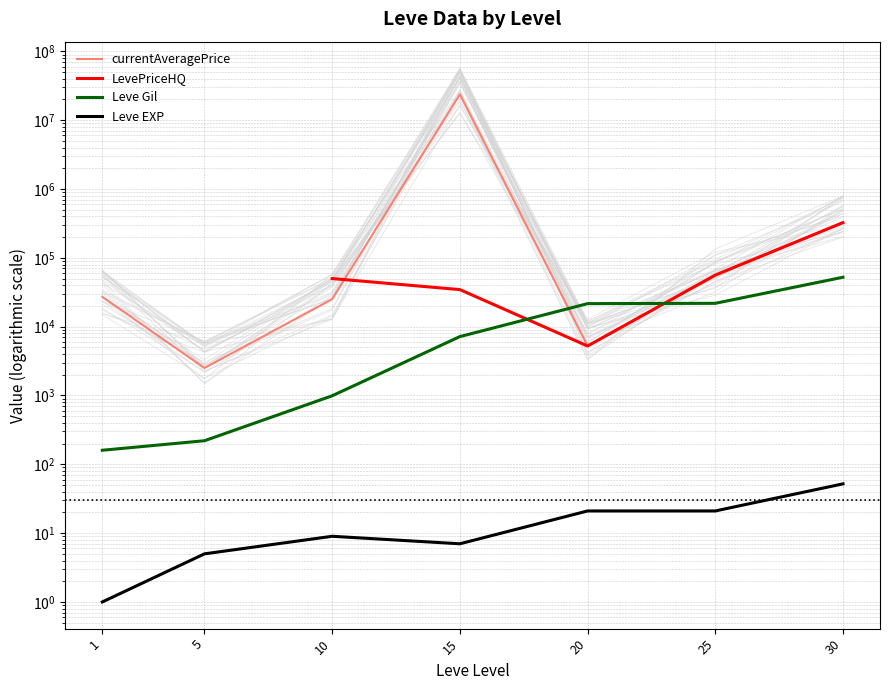

True or false: LevePriceHQ has more than 0 interior local peaks.

False